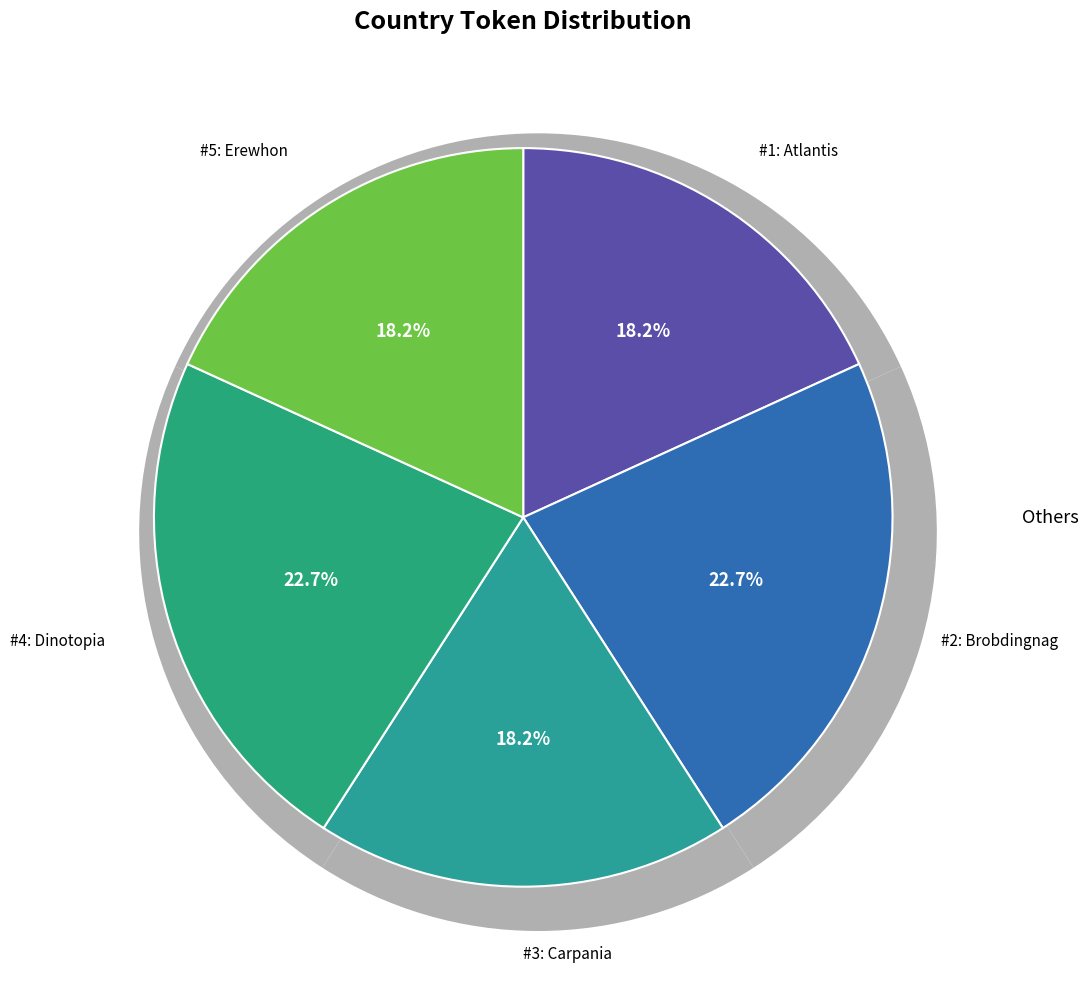

To the nearest percent, what percentage of the pie is Carpania?

18%